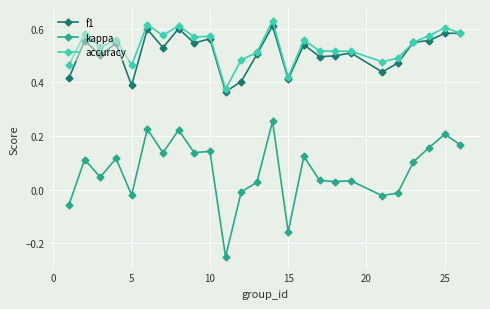

True or false: kappa has more than 2 points higher than both neighbors.

True